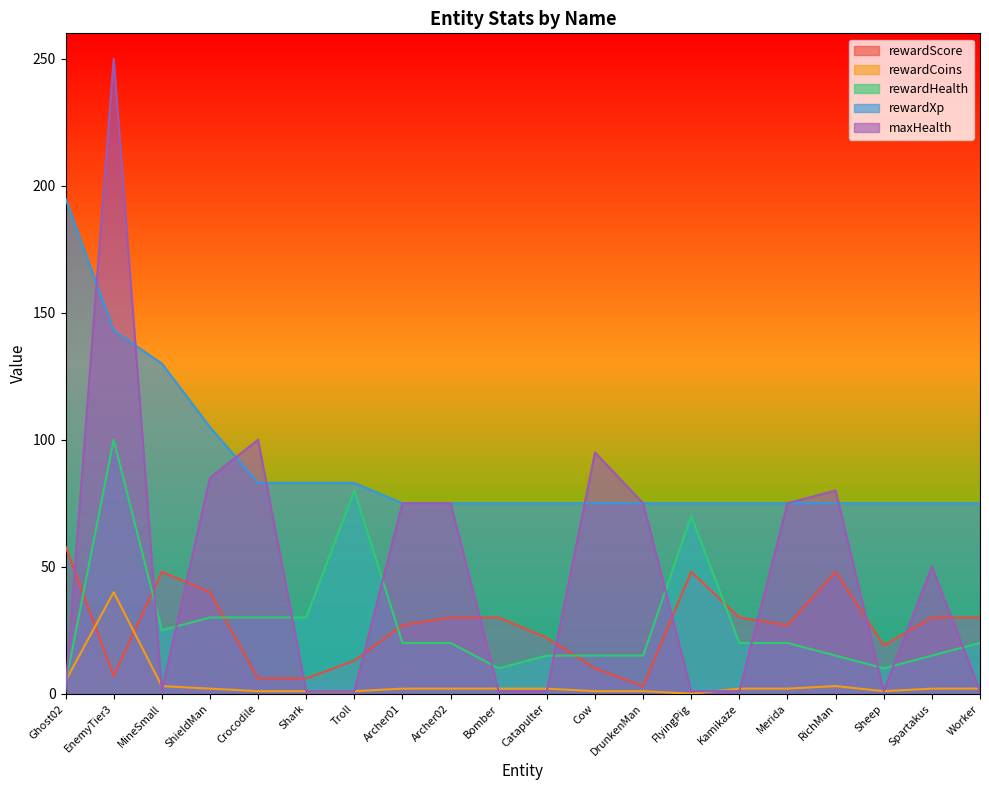

At which category is the sum across all series the highest?

EnemyTier3